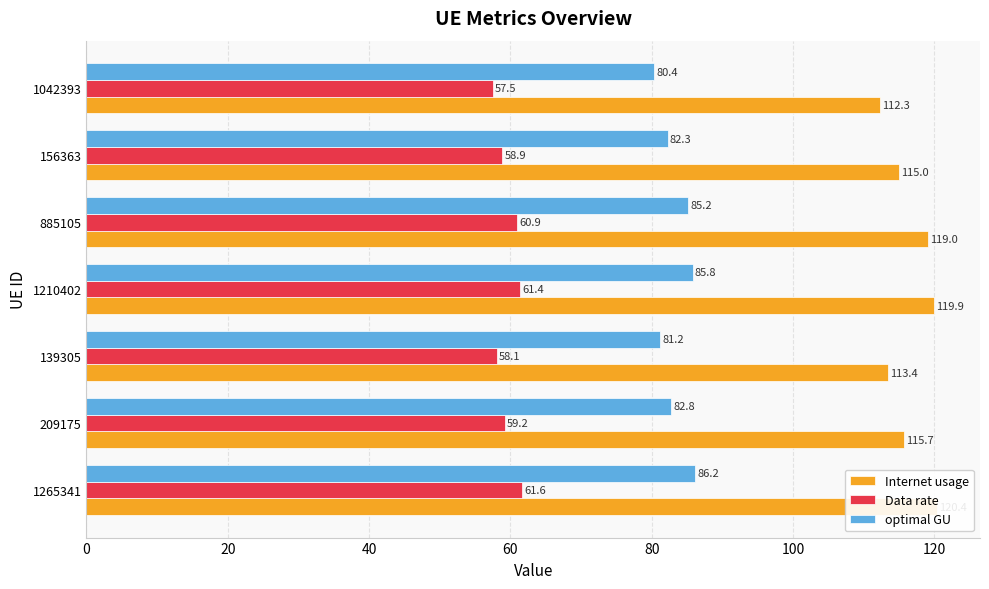

What is the value of the Internet usage bar at the 7th from the left?

112.3